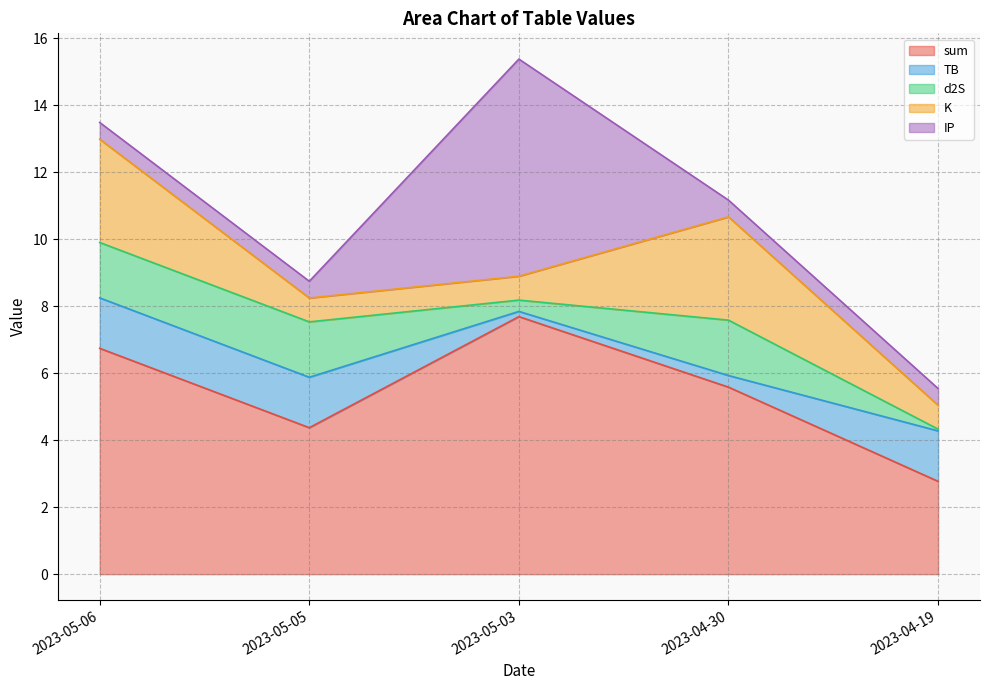

At which category is the sum across all series the highest?

2023-05-03